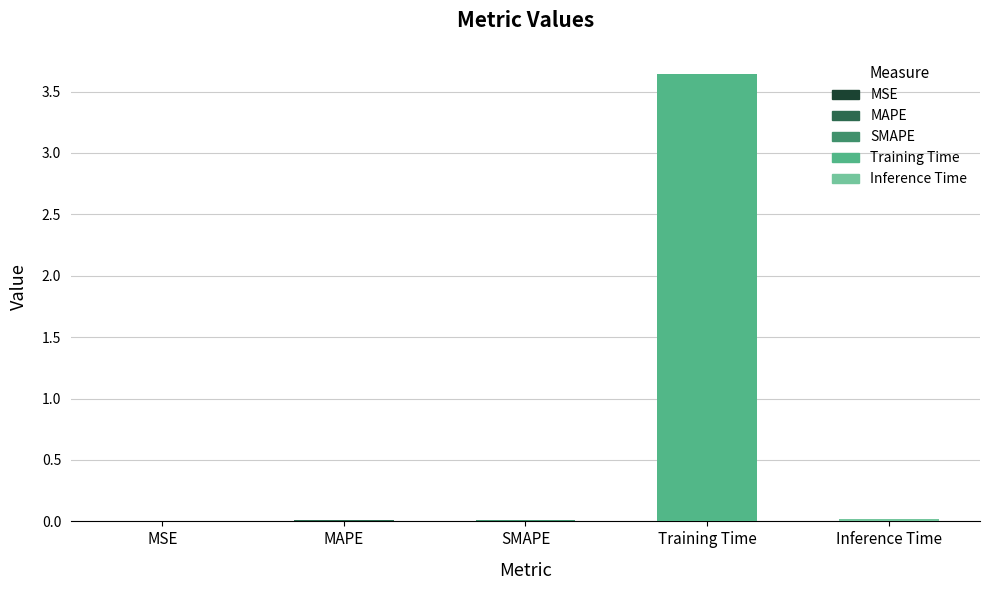

The value at Training Time is 6.1. True or false?

False